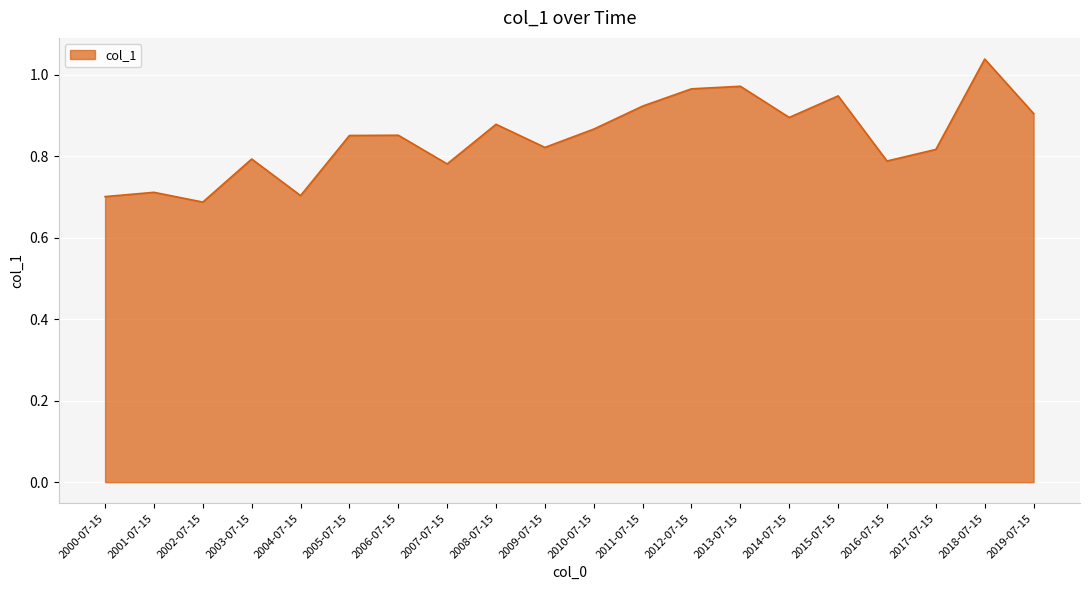

Is it true that the value at 2006-07-15 is 0.9?

True